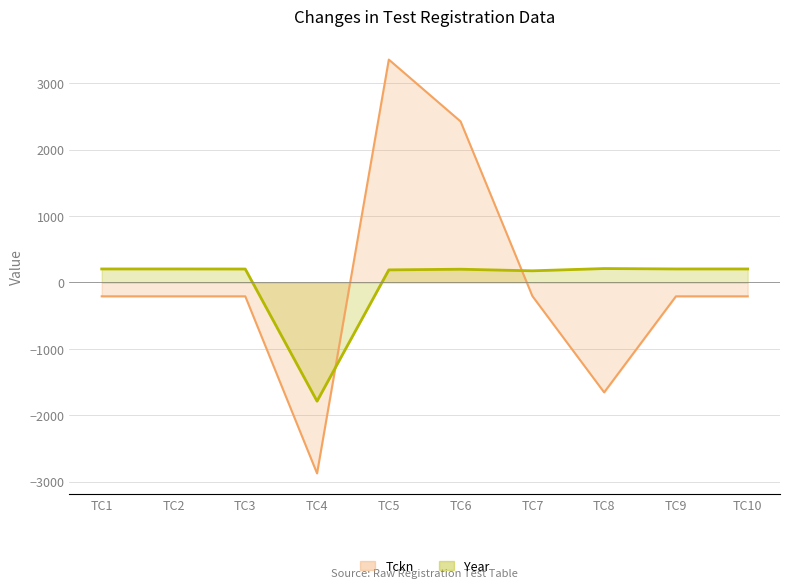

What is the difference between the Year values at TC9 and TC5?

14.0